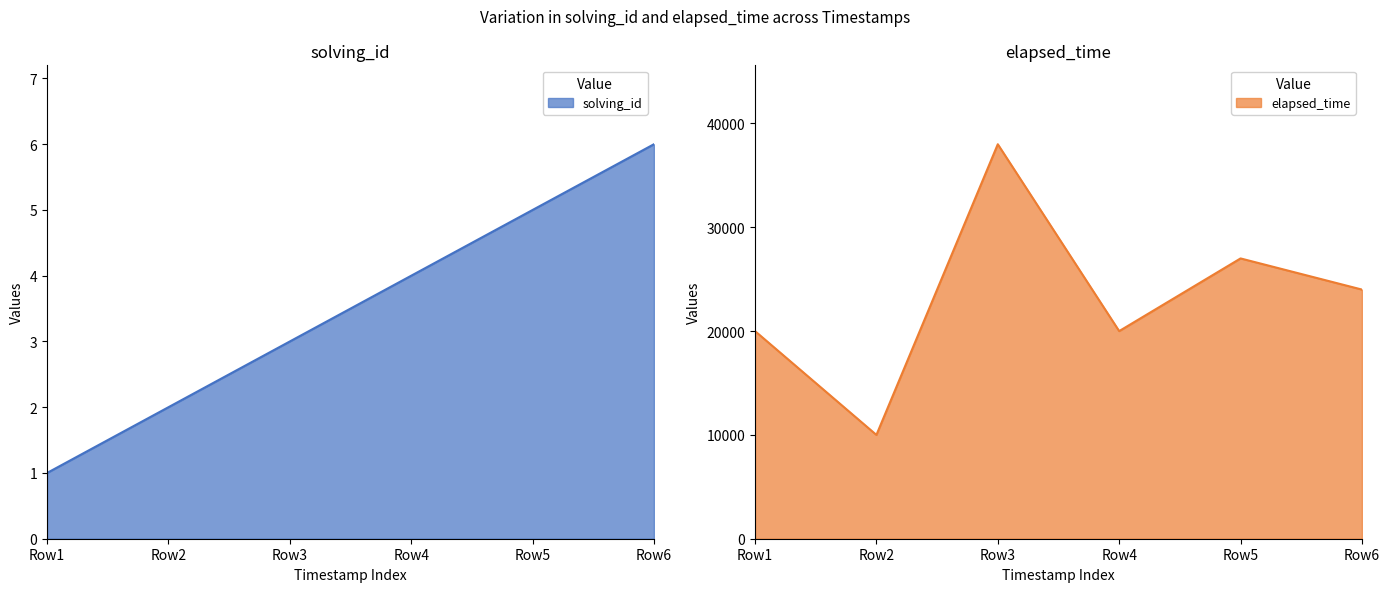

The solving_id series shows 1 at Row6. True or false?

False